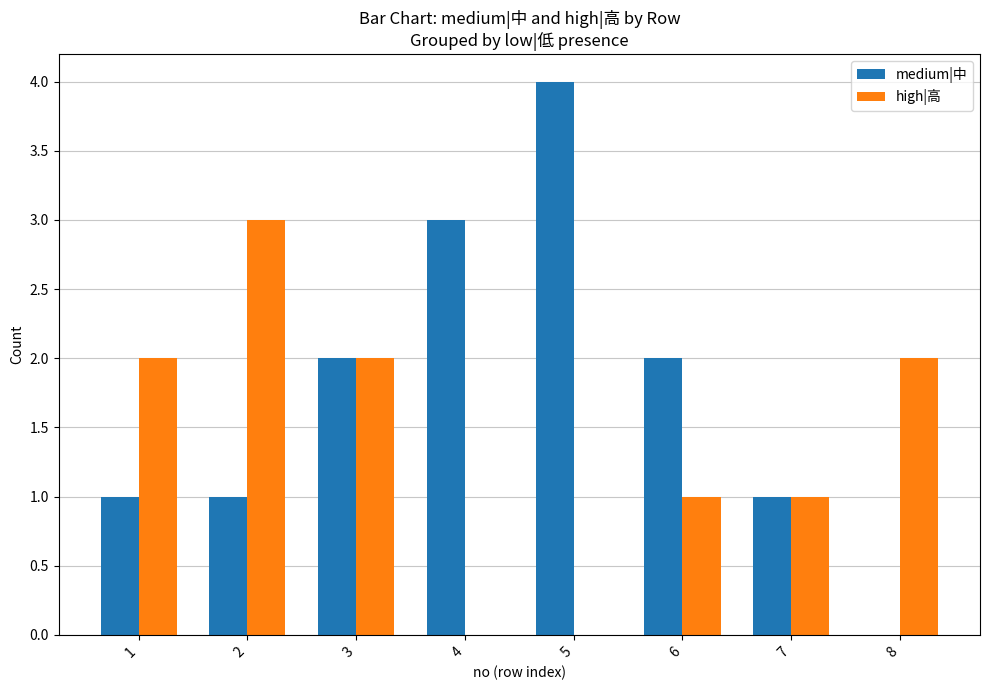

Is it true that high|高 equals 2 at 8?

True